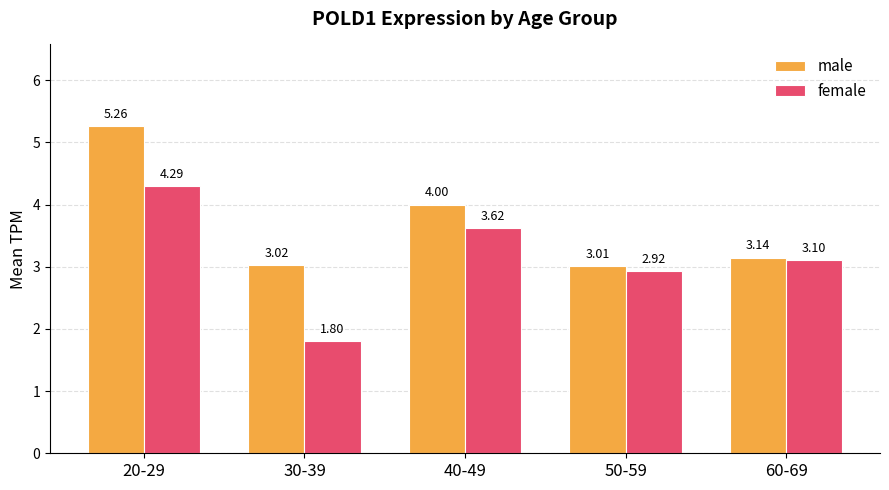

Are the bars grouped side by side (vs. stacked)?

Yes